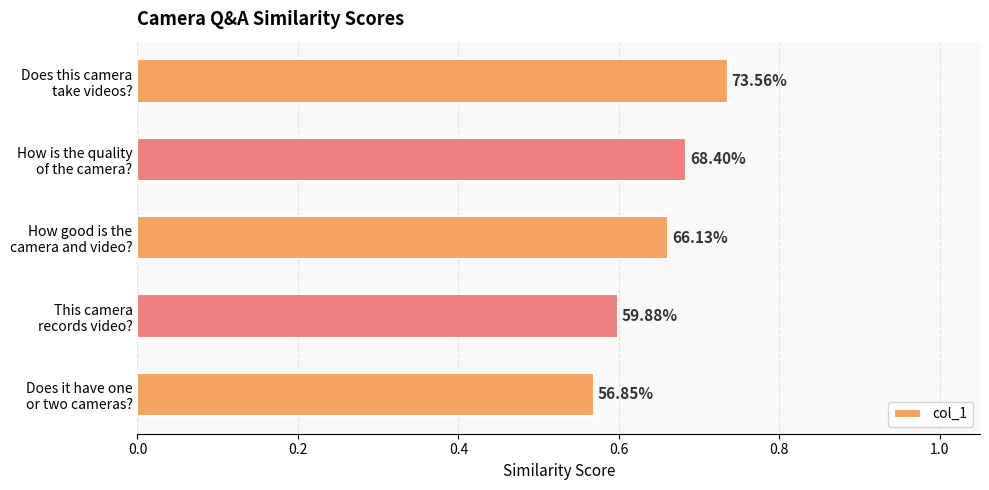

How many bars are there in total?

5